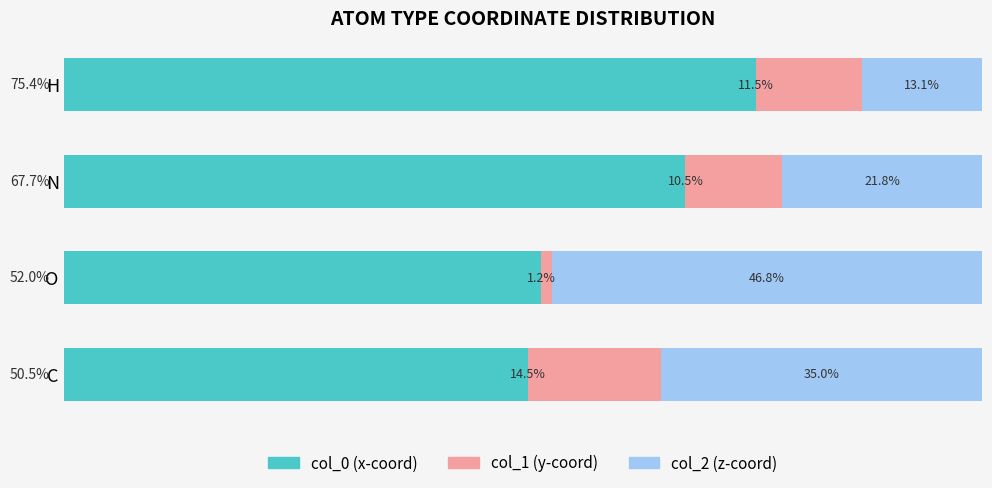

Which category has the highest value in the col_0 (x-coord) series?

H